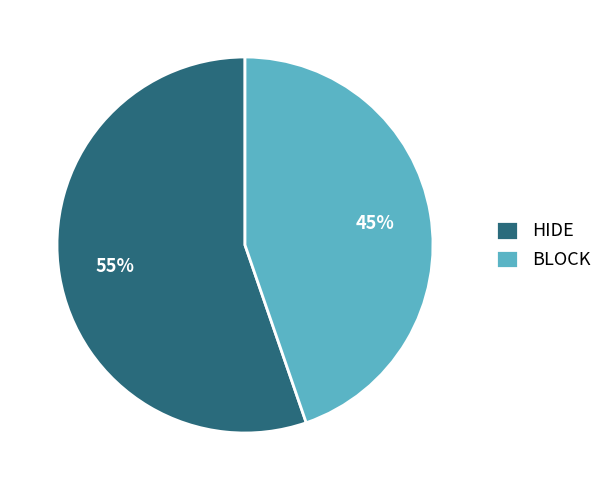

Which slice is the largest?

HIDE